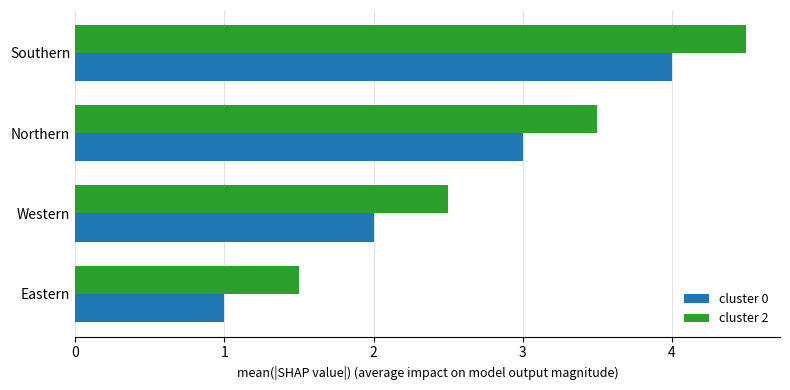

What is the minimum value shown in the chart?

1.0